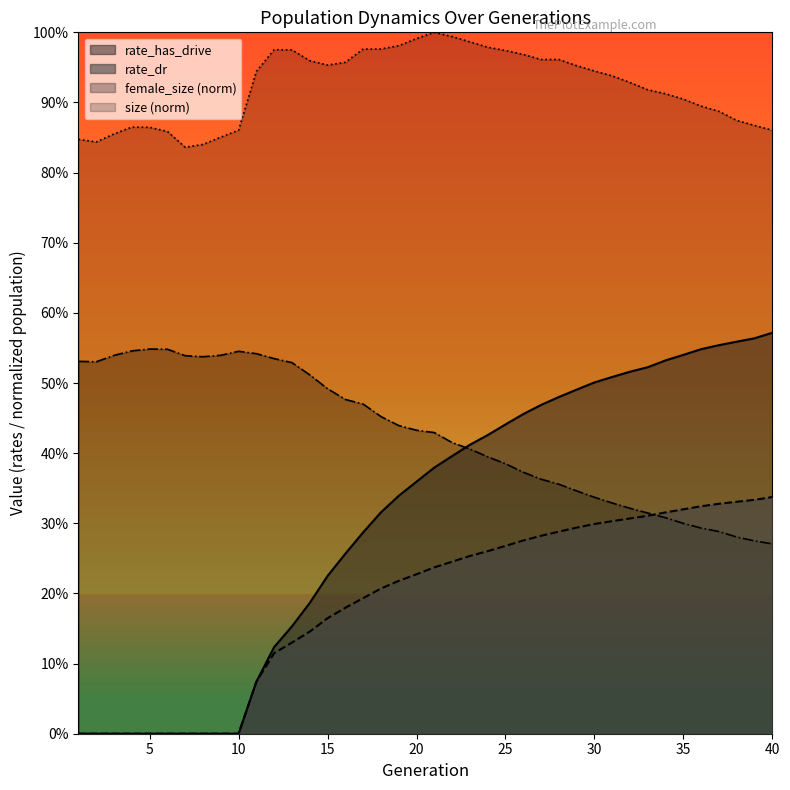

At which category does female_size reach its first local valley?

2